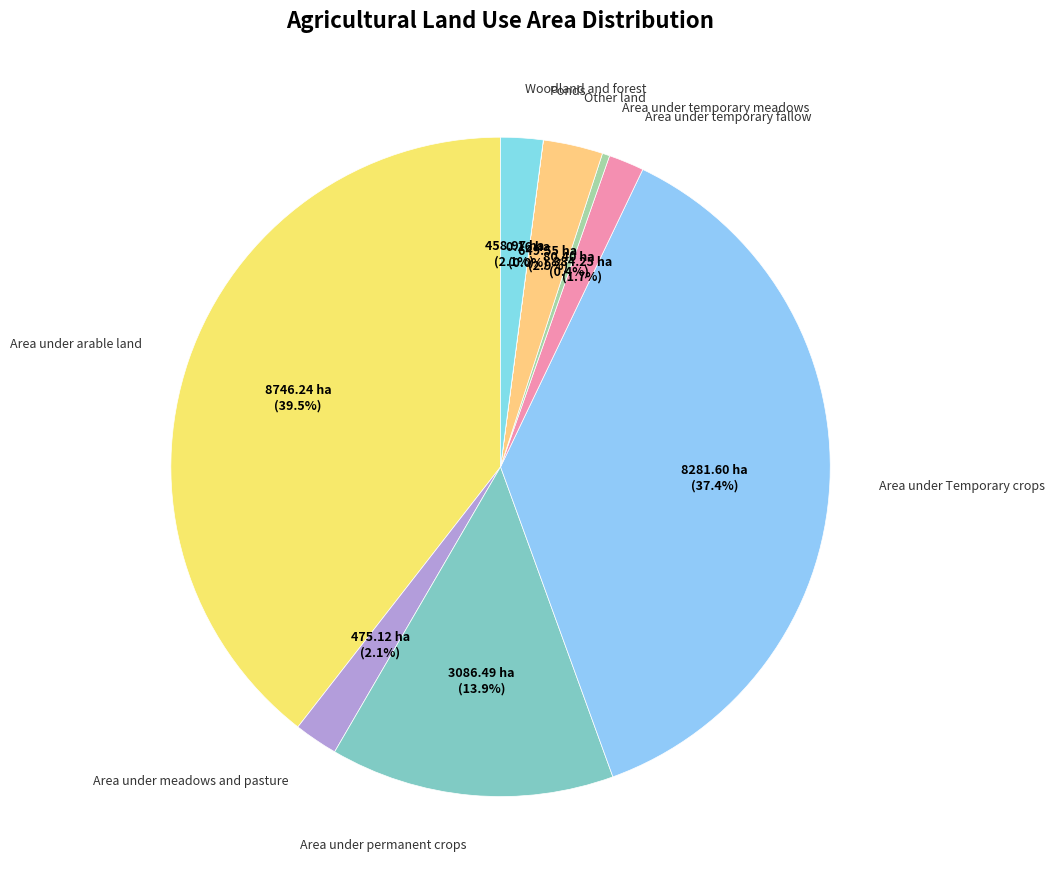

Between Area under permanent crops and Area under temporary fallow, which is larger?

Area under permanent crops